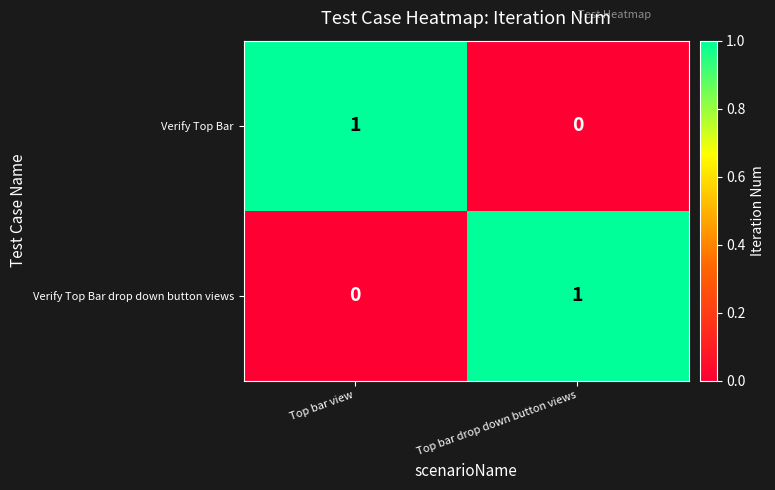

How many data points does each series have?

2